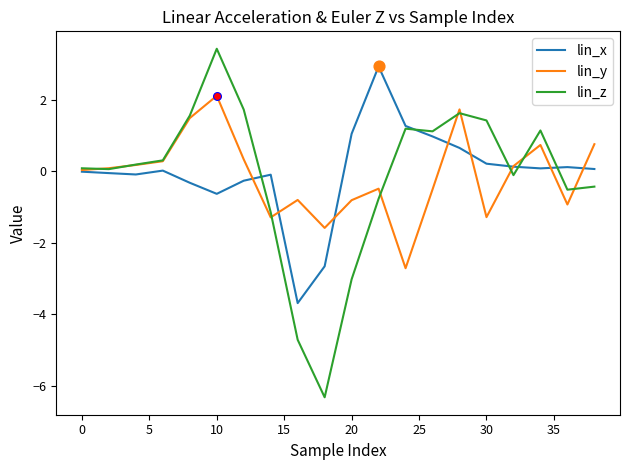

Which series has the largest range (max minus min)?

lin_z